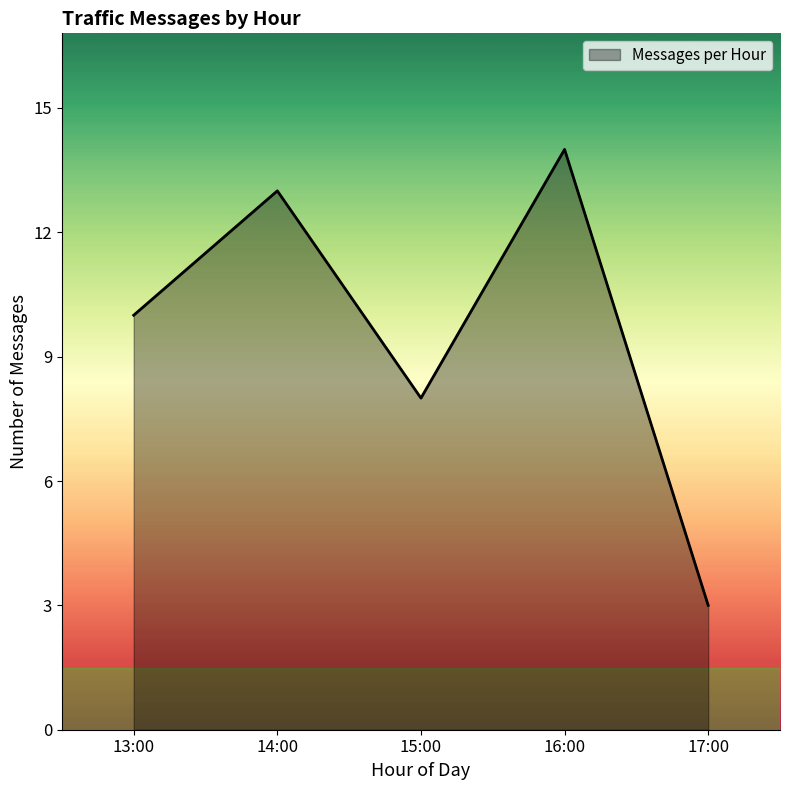

What is the change in value from 13:00 to 15:00?

-2